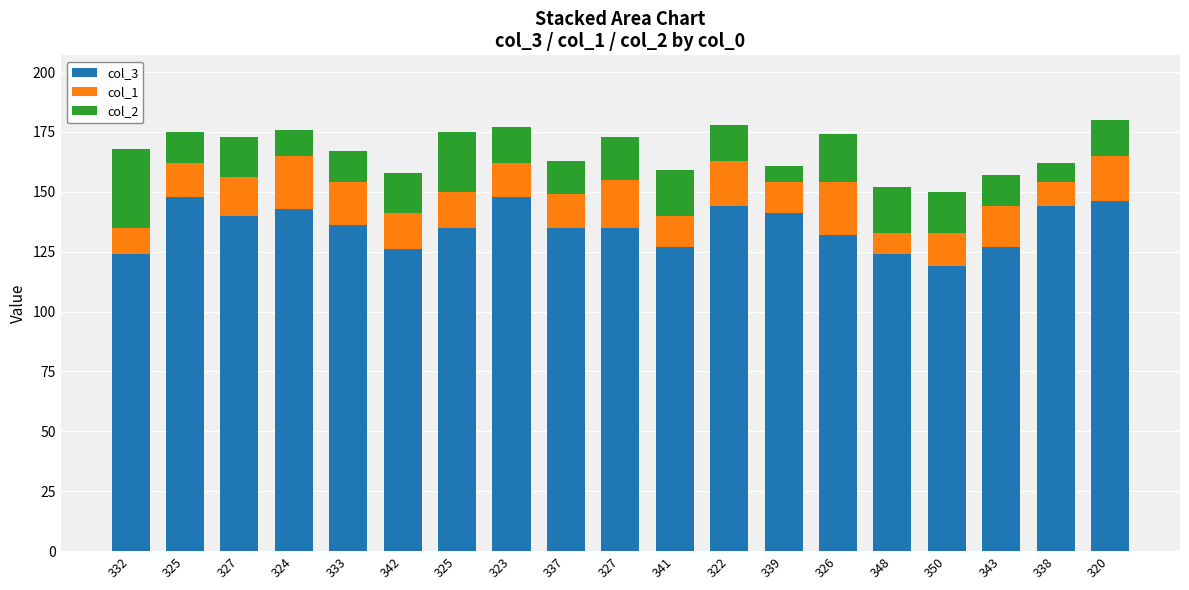

Which has a higher value, 350 or 343?

343